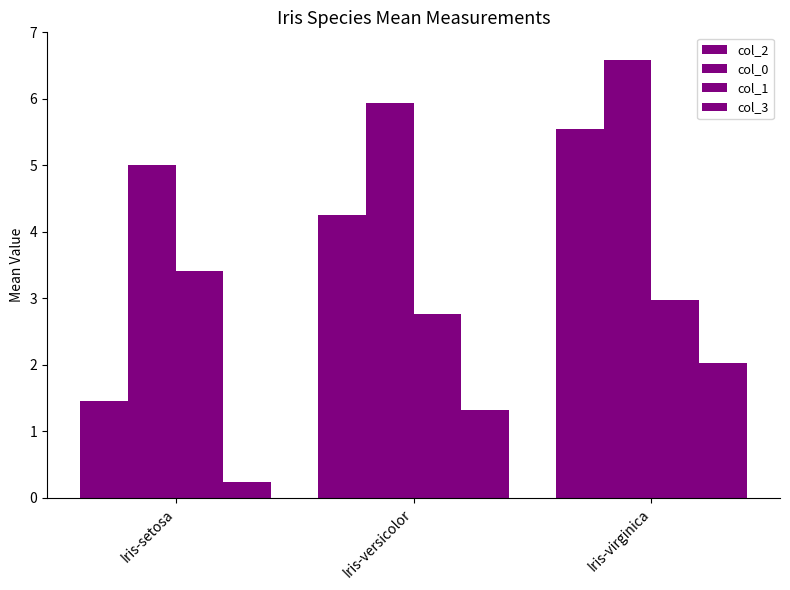

What is the sum of the col_0 values at Iris-virginica and Iris-versicolor?

12.5